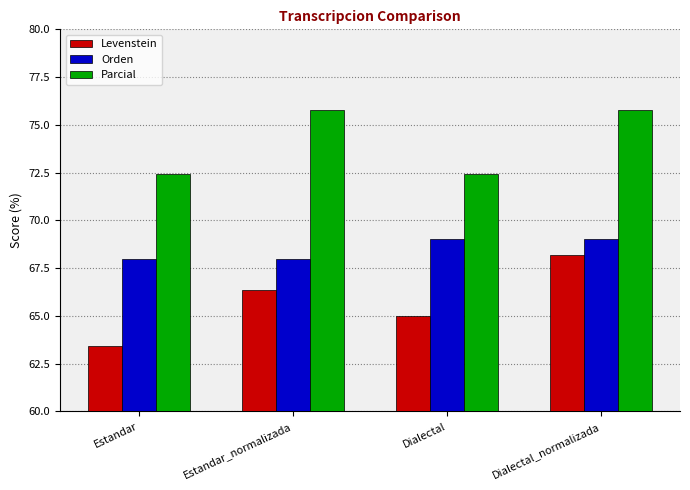

Rank the series at Dialectal_normalizada from lowest to highest value.

Levenstein, Orden, Parcial